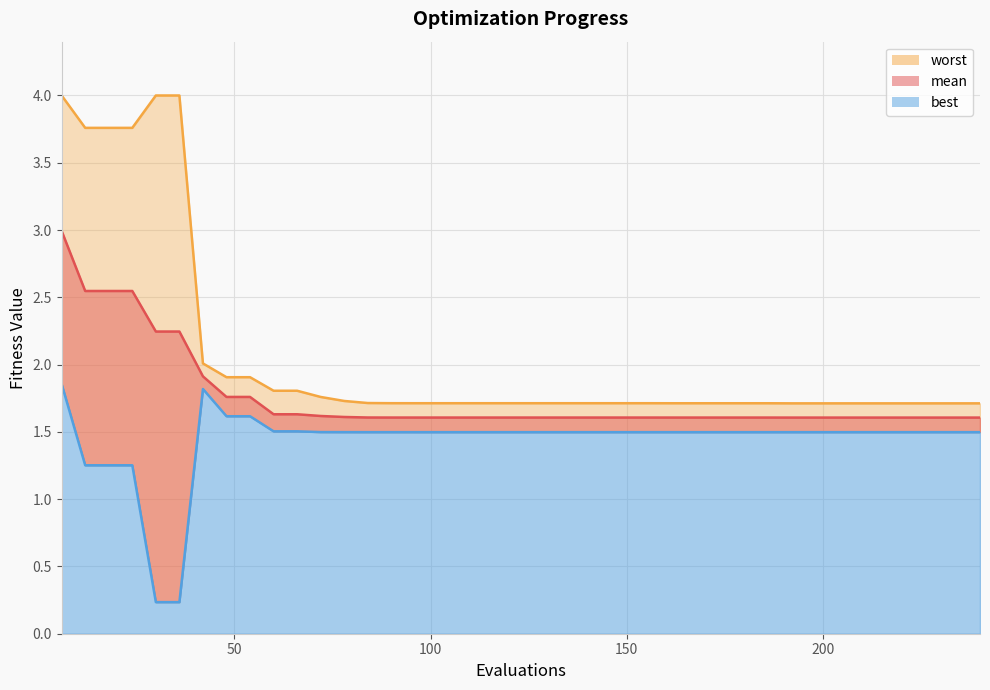

What is the greatest value displayed?

4.0